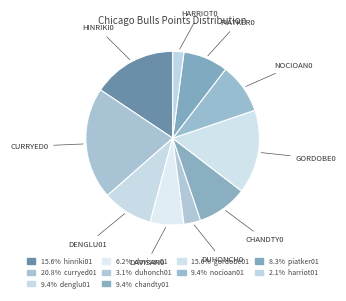

How many segments does this pie chart have?

10